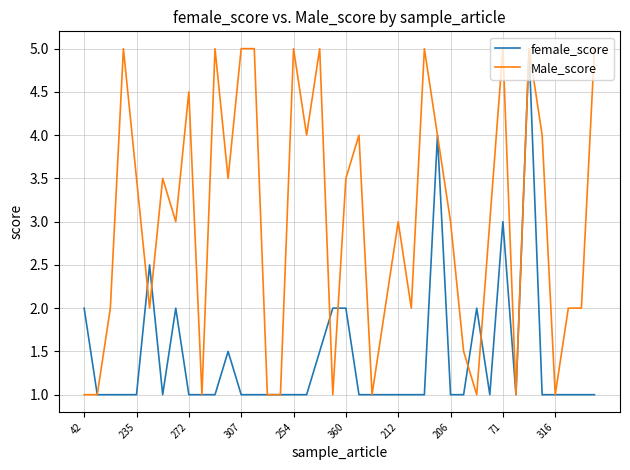

What is the maximum value for female_score?

5.0